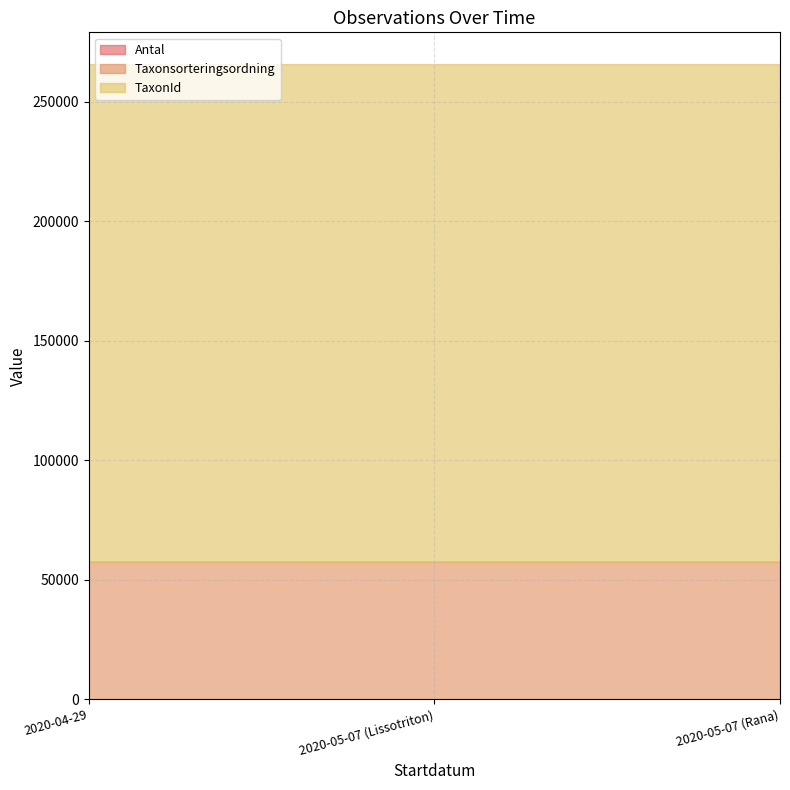

What is the total value across all series at 2020-05-07 (Rana)?

265828